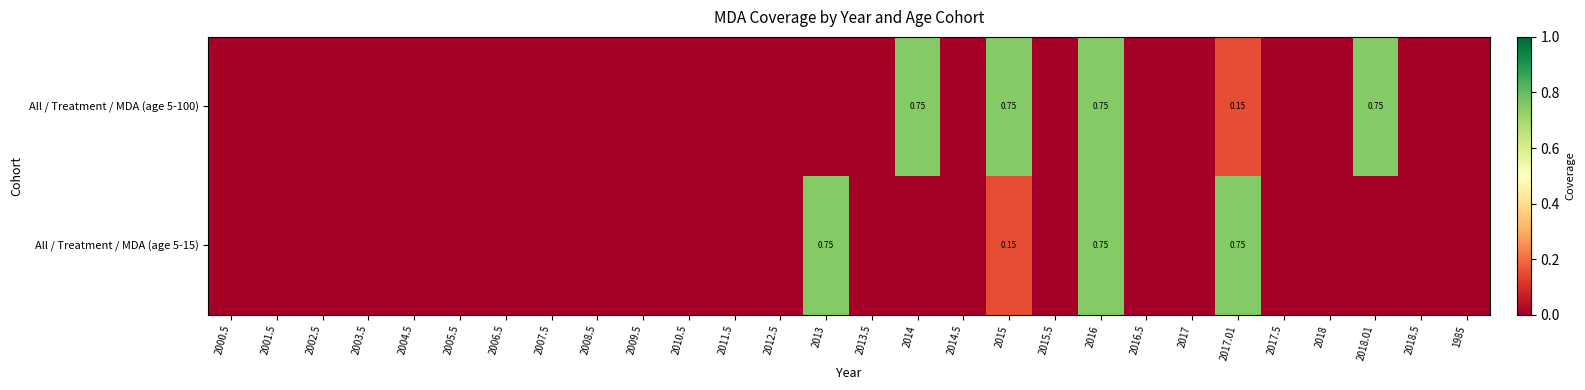

The value of All / Treatment / MDA (age 5-100) at 2009.5 is 0.0. True or false?

True